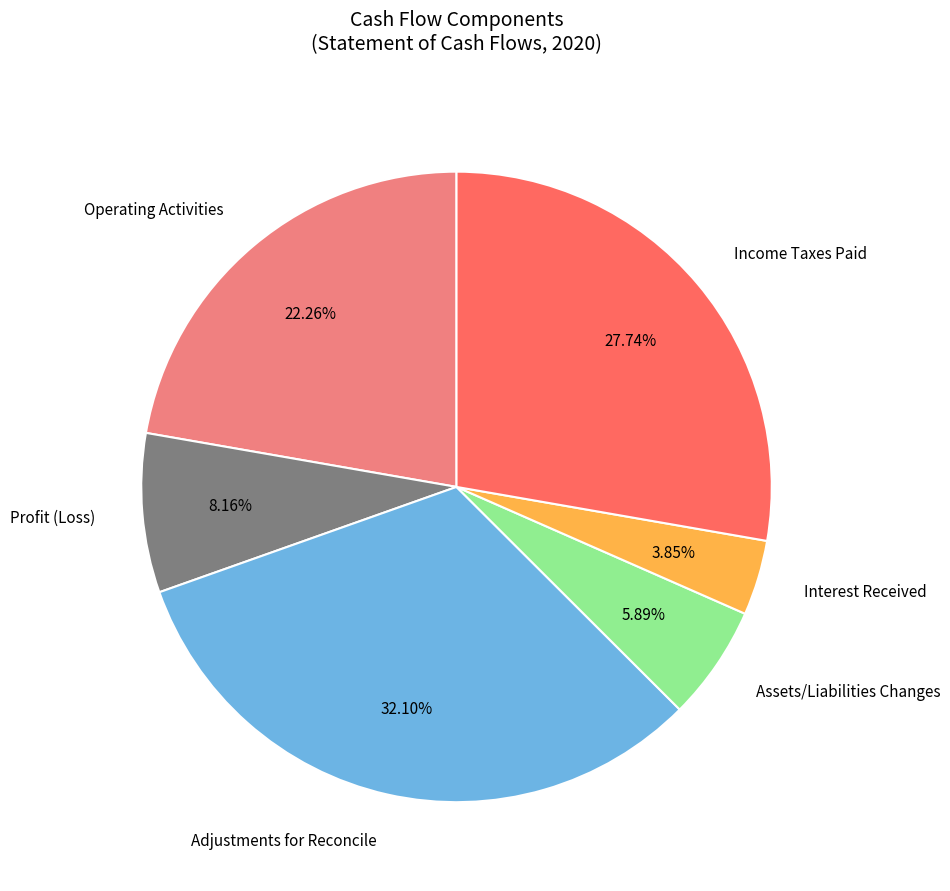

Is Assets/Liabilities Changes the majority of the pie?

No